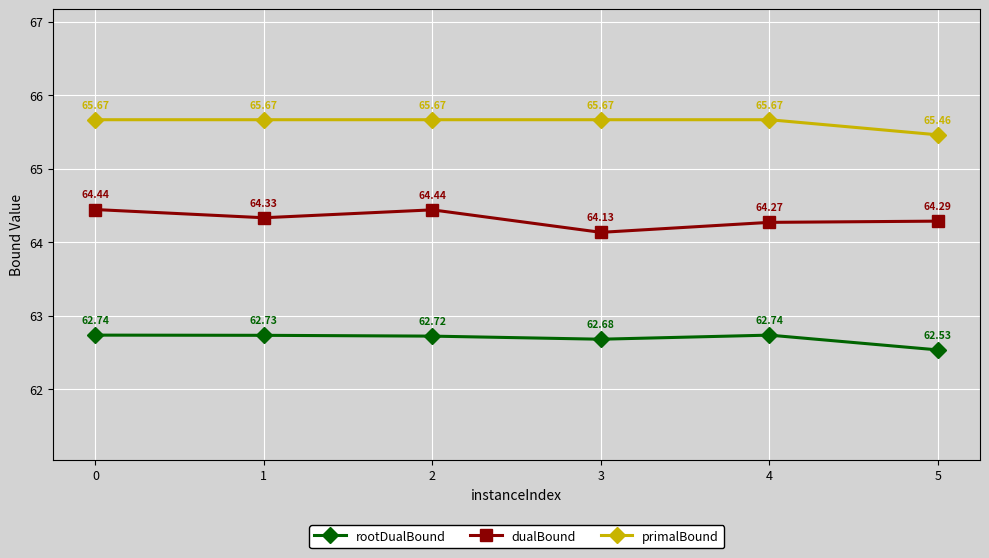

What is the value of the primalBound point at the 3rd from the left?

65.7